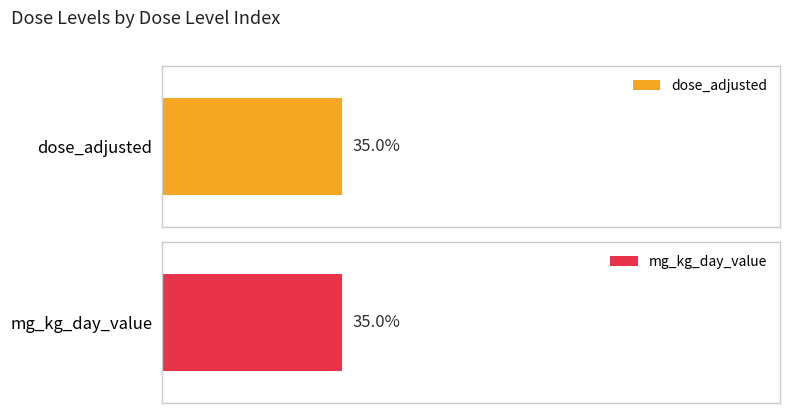

What are all the series names shown in the legend?

dose_adjusted, mg_kg_day_value